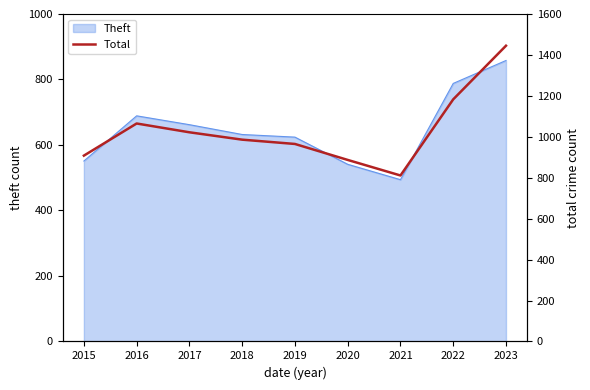

What is the change in value from 2016 to 2018?

-79